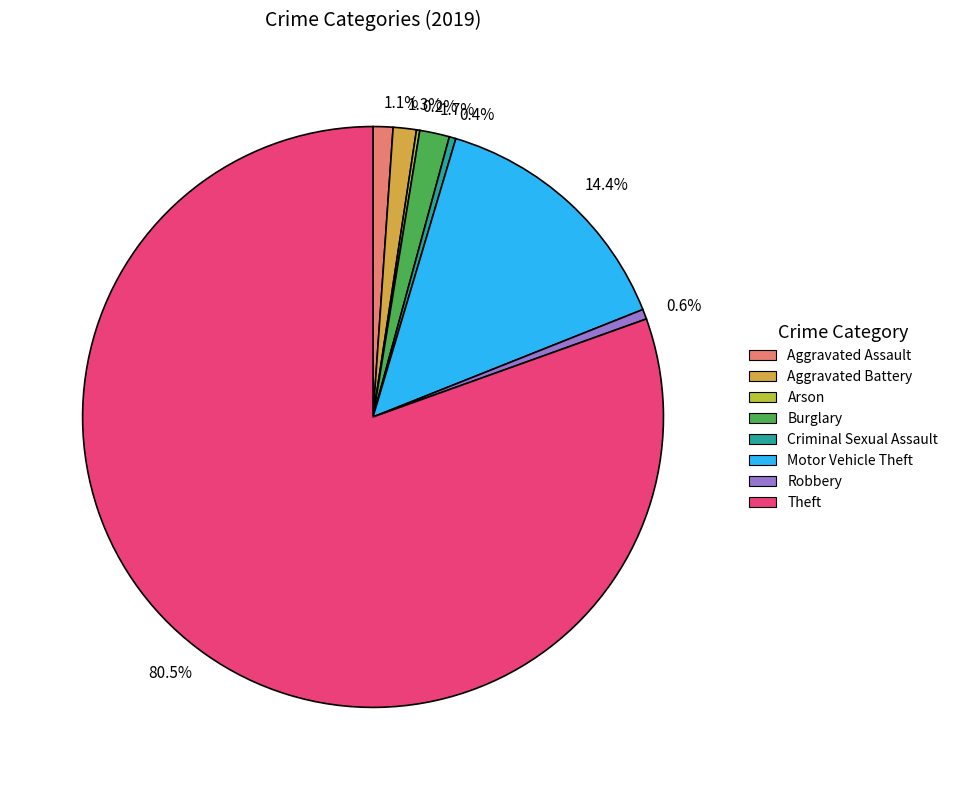

Approximately how many times larger is the value at Aggravated Battery compared to Burglary?

0.8